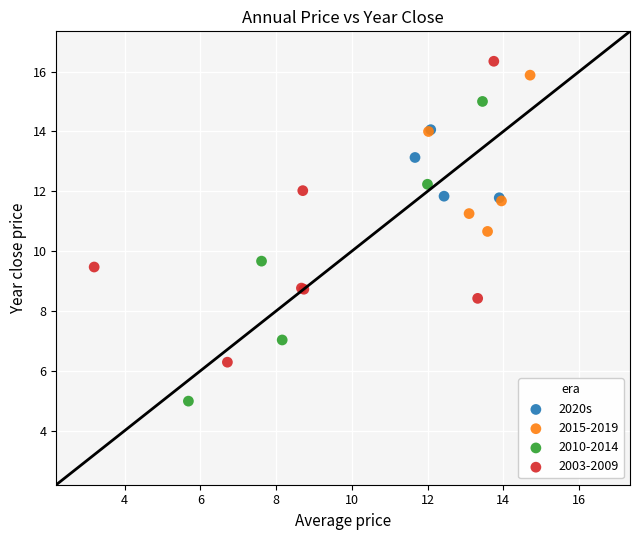

Which series reaches the minimum Y coordinate?

2010-2014